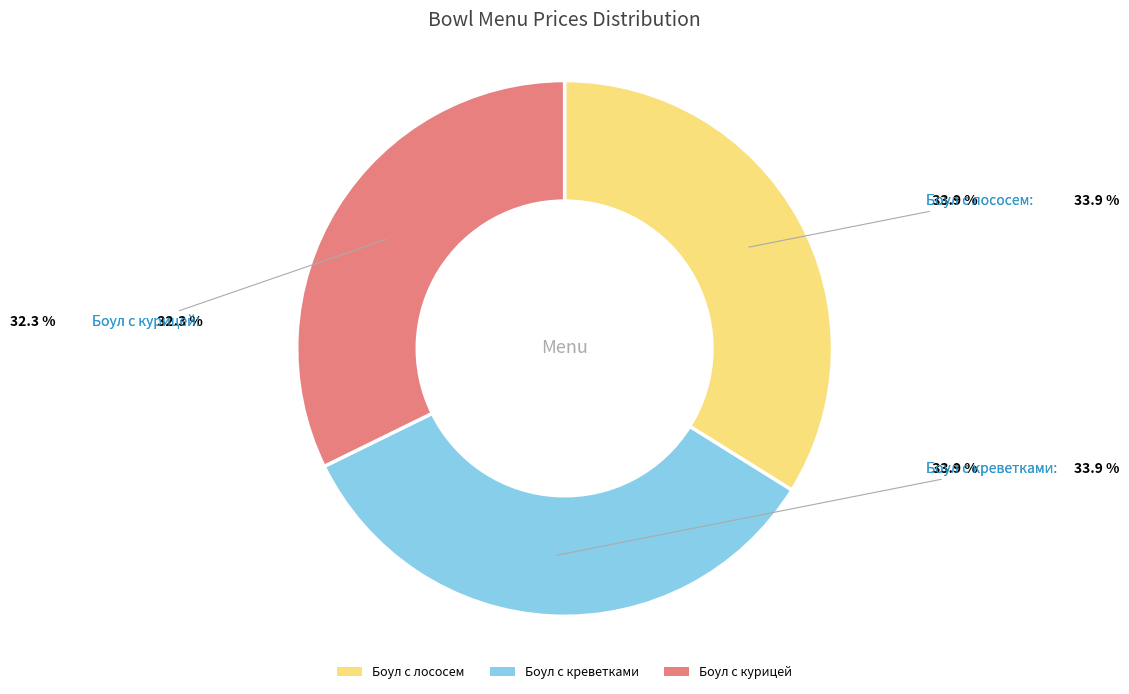

Is there any slice that represents more than half of the pie?

No